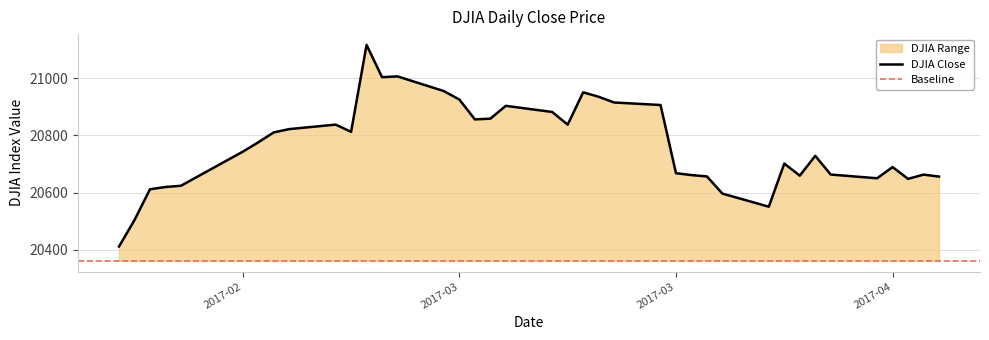

What is the maximum value shown in the chart?

21115.5